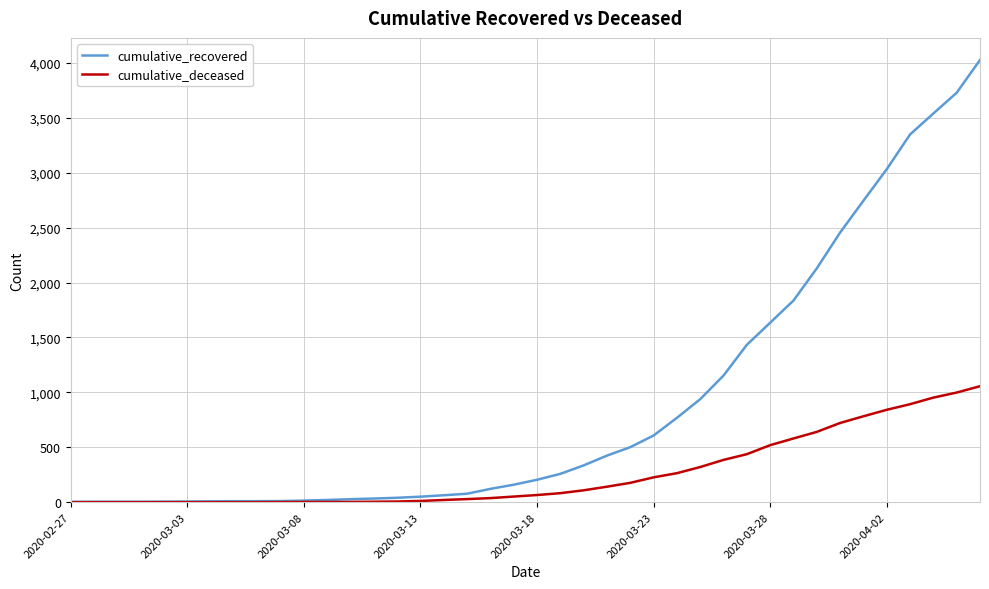

What are all the series names shown in the legend?

cumulative_recovered, cumulative_deceased